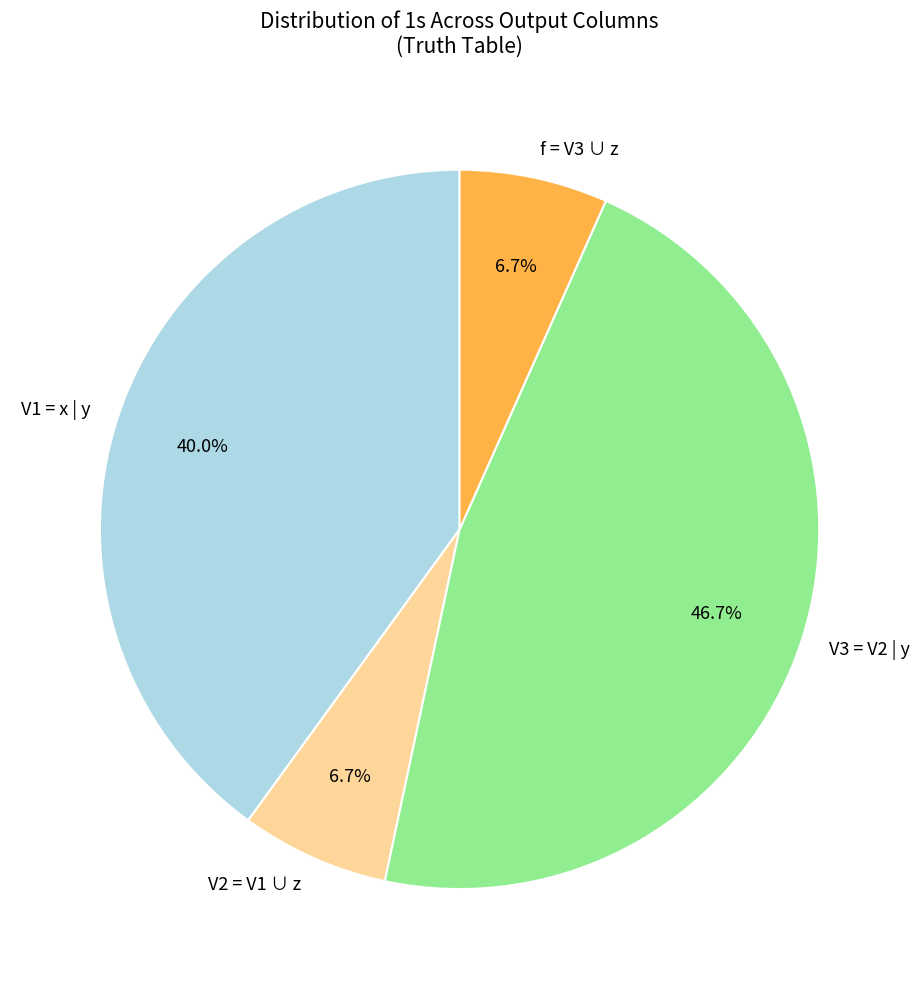

What percentage do V3 = V2 | y and f = V3 ∪ z together represent?

53.3%